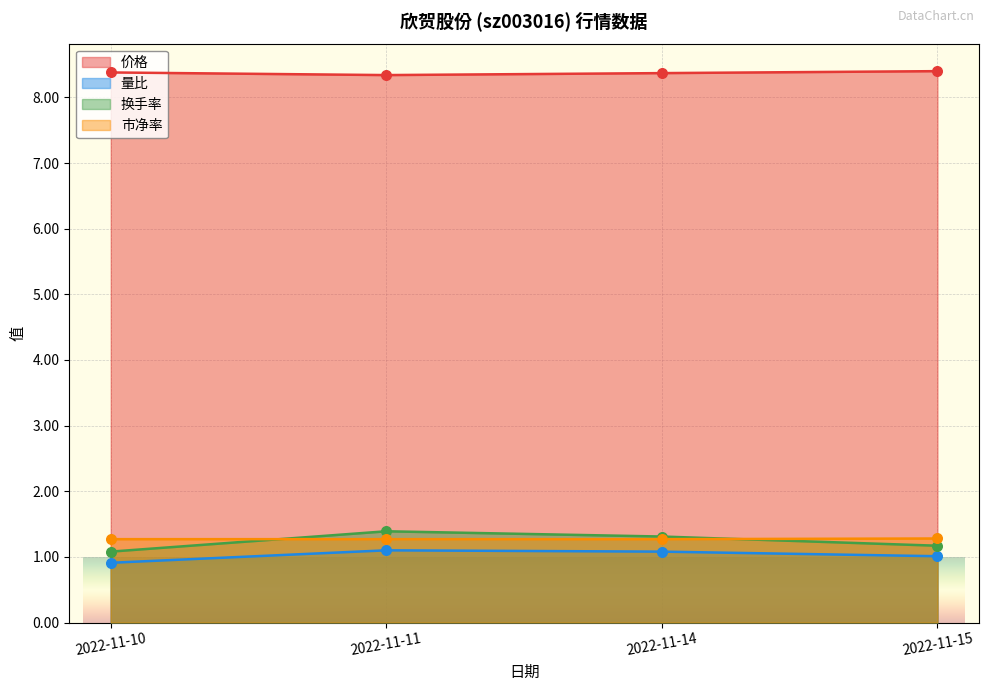

At which category is the sum across all series the highest?

2022-11-11